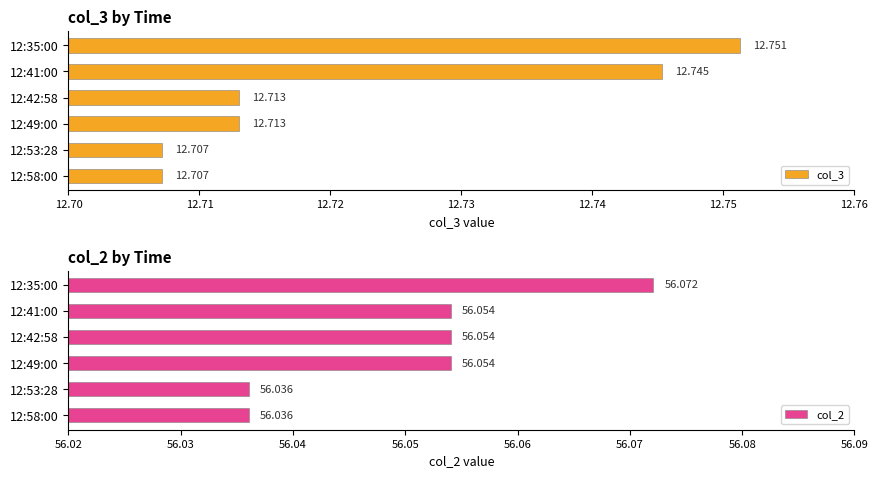

Reading left to right, extract all data points from this chart.

col_3: 12.8	12.7	12.7	12.7	12.7	12.7
col_2: 56.1	56.1	56.1	56.1	56.0	56.0